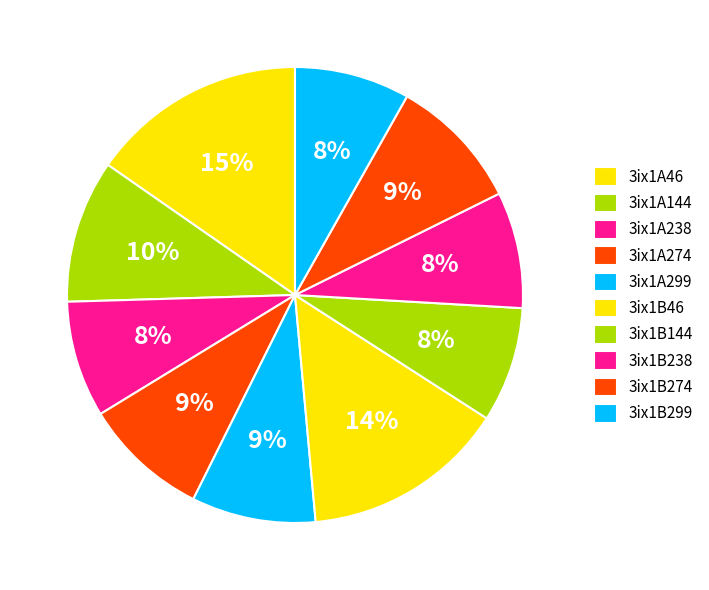

What percentage is the 3ix1A46 slice, to the nearest percent?

15%